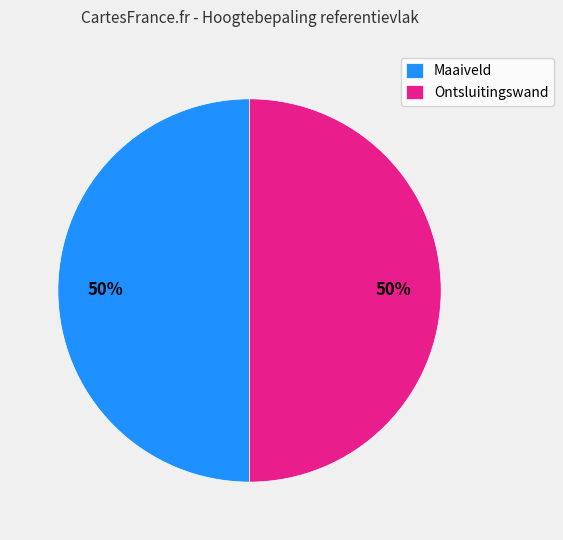

To the nearest percent, what is the combined percentage of Maaiveld and Ontsluitingswand?

100%